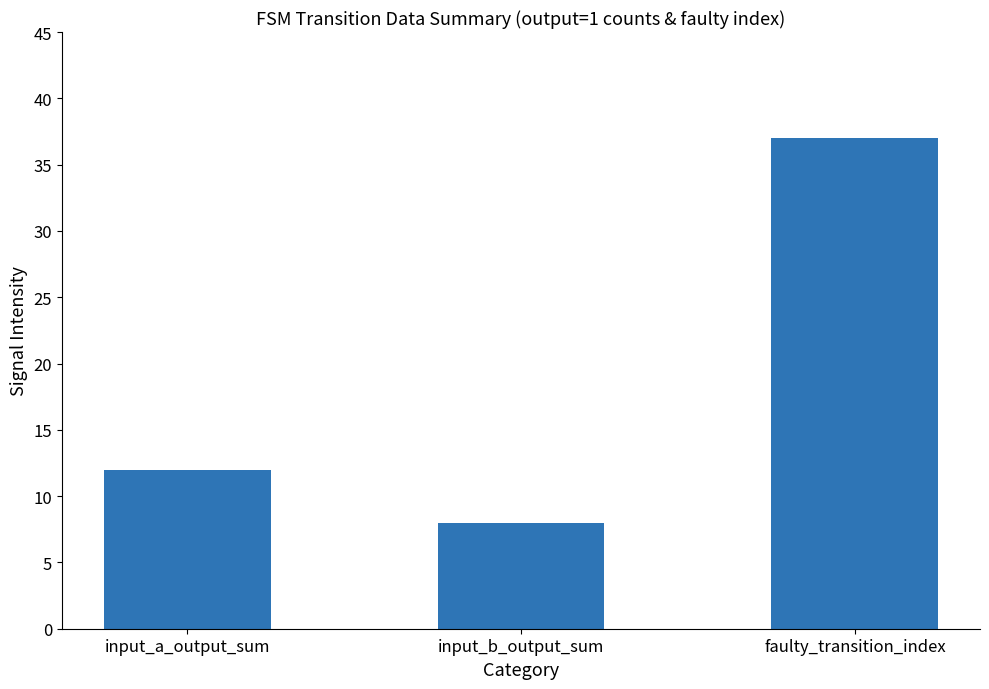

How many categories are shown in the chart?

3